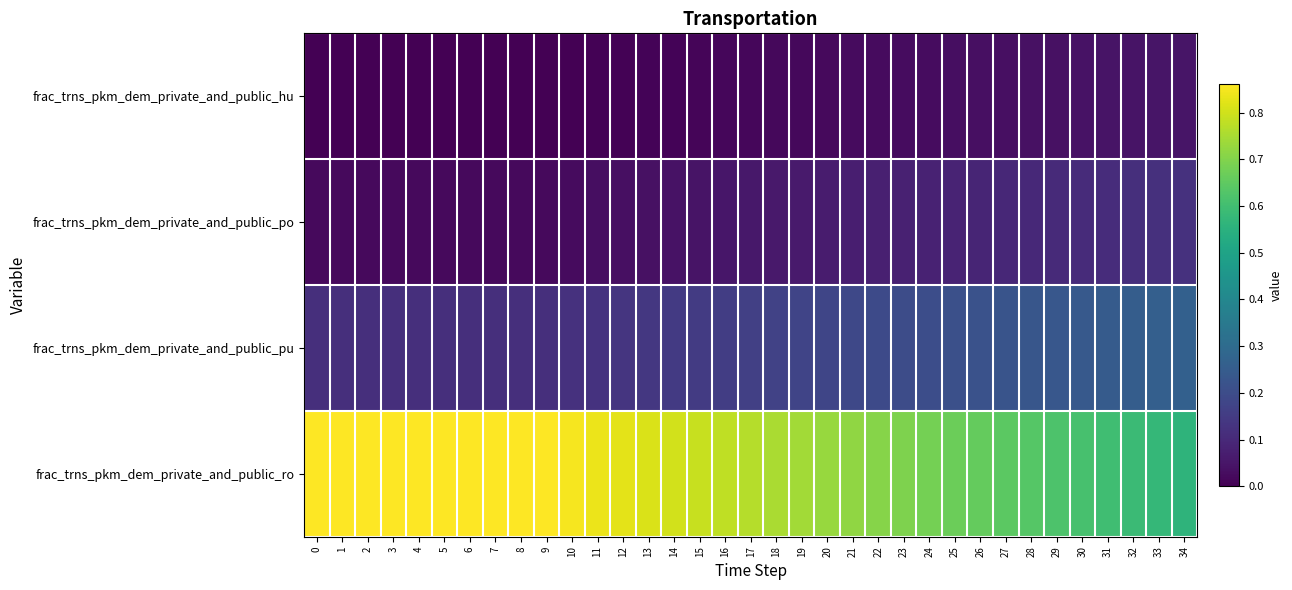

At 31, list the series in order from largest to smallest.

frac_trns_pkm_dem_private_and_public_ro, frac_trns_pkm_dem_private_and_public_pu, frac_trns_pkm_dem_private_and_public_po, frac_trns_pkm_dem_private_and_public_hu